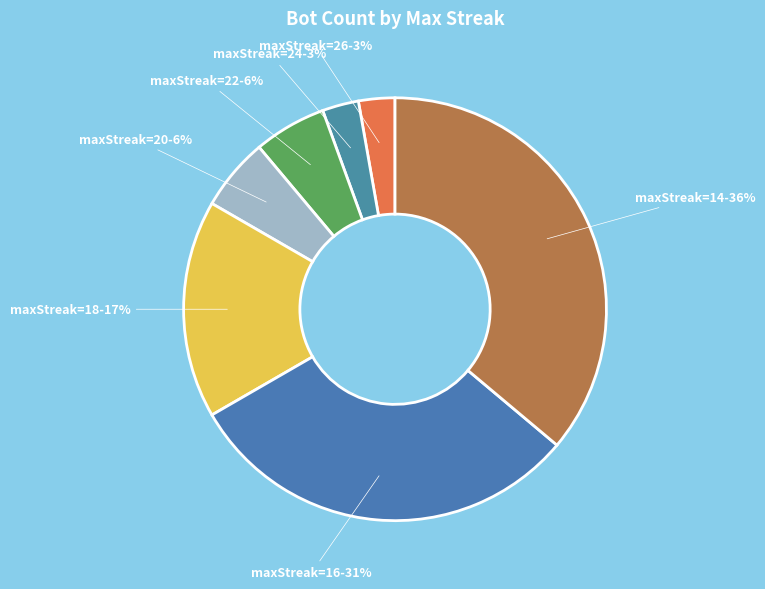

Which slice is the largest?

maxStreak=14